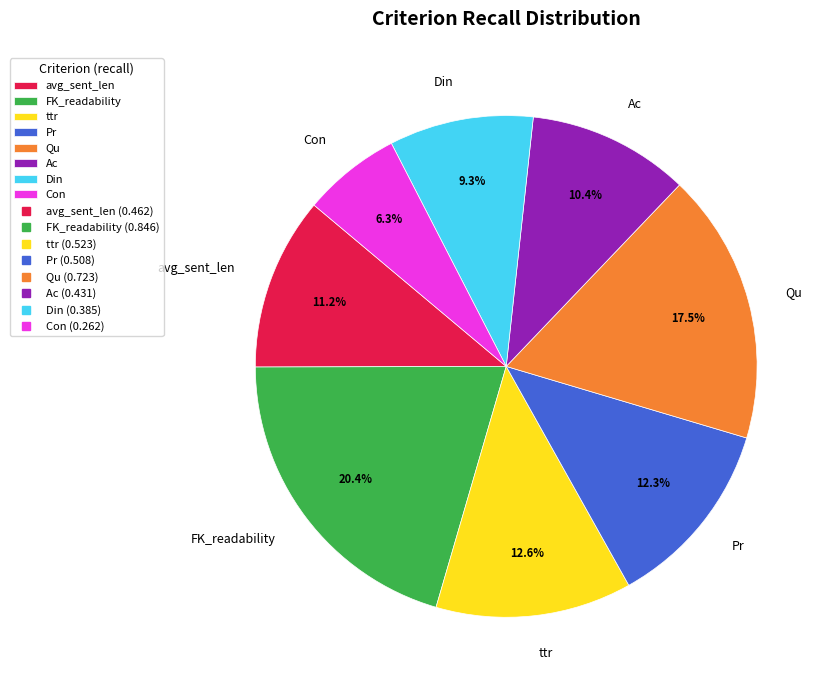

To the nearest percent, what is the average slice percentage?

12%